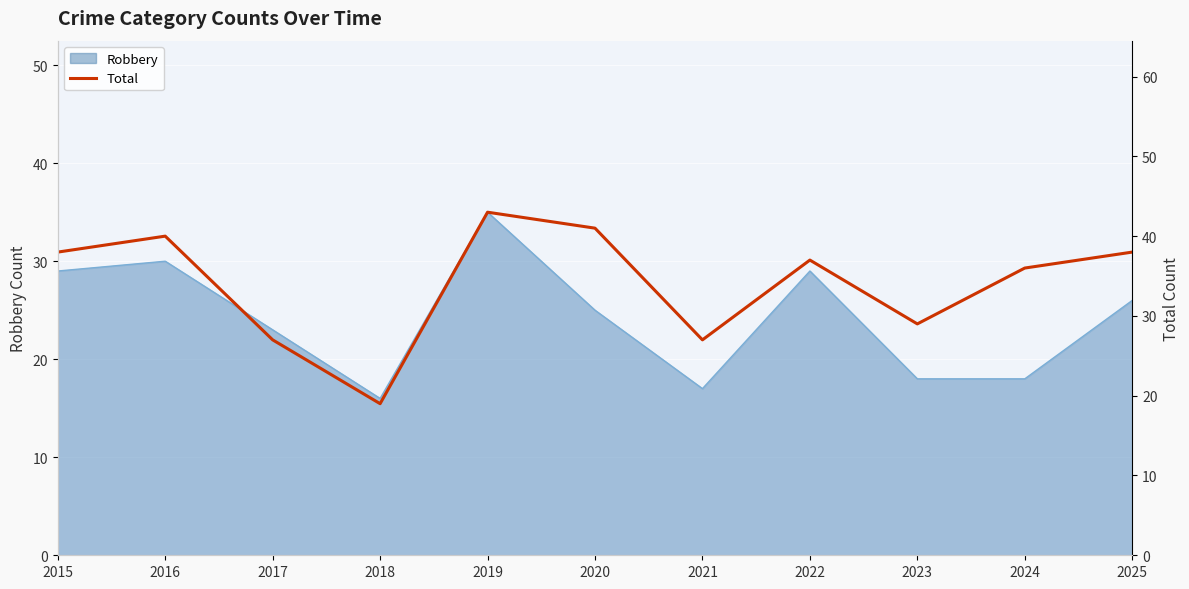

What is the difference between the maximum and second lowest values?

16